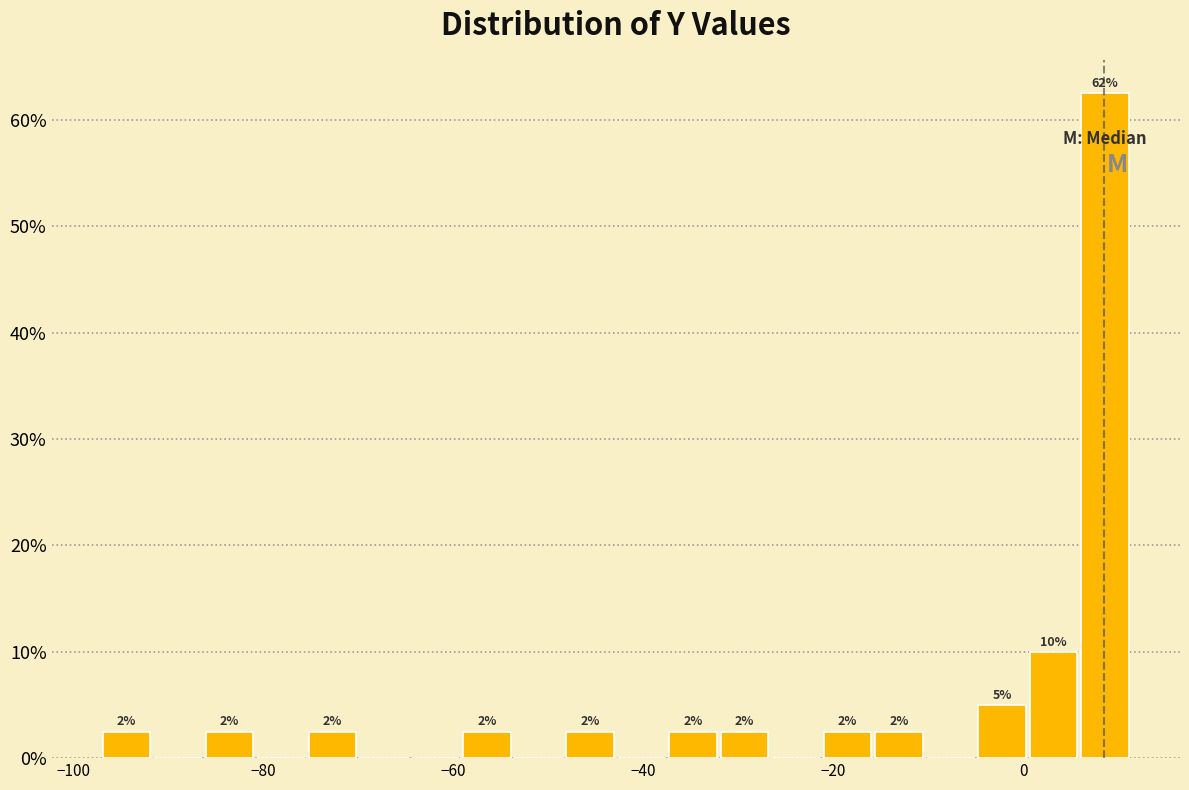

Around what value on the x-axis is the tallest bar? Give the approximate position of its centre, as read against the axis.

8